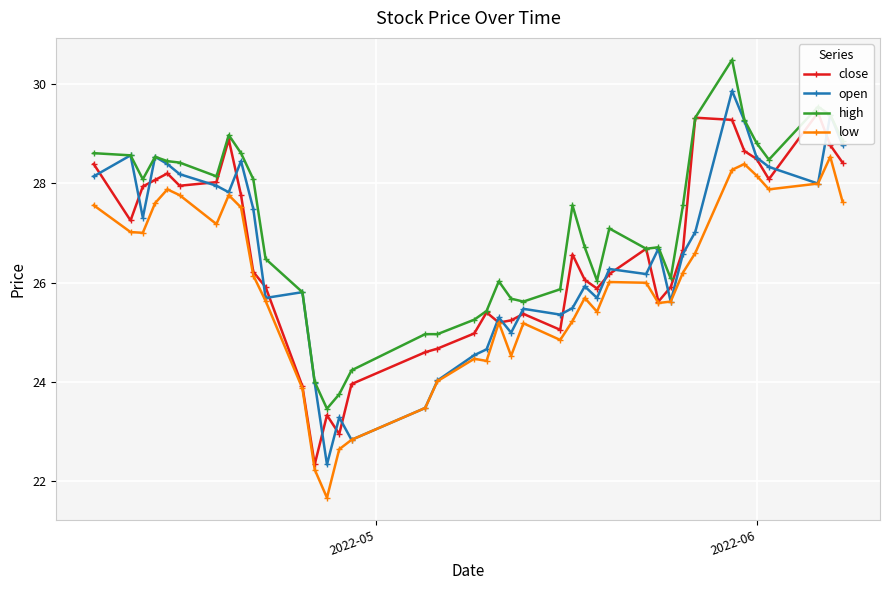

True or false: high and low cross at least once.

False